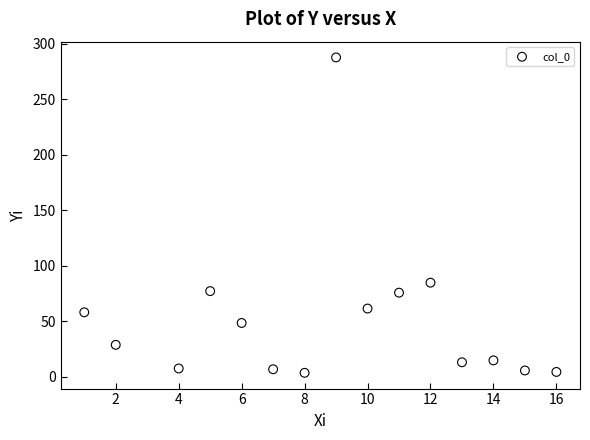

What Y value in the scatter plot is closest to 145?

84.7